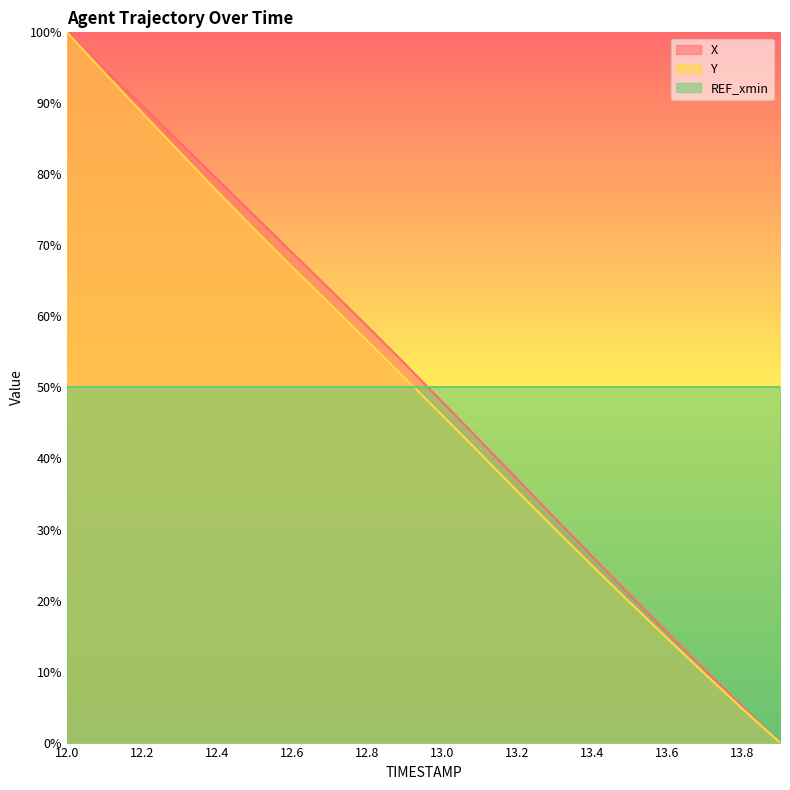

The Y series shows 83.2 at 12.3. True or false?

True